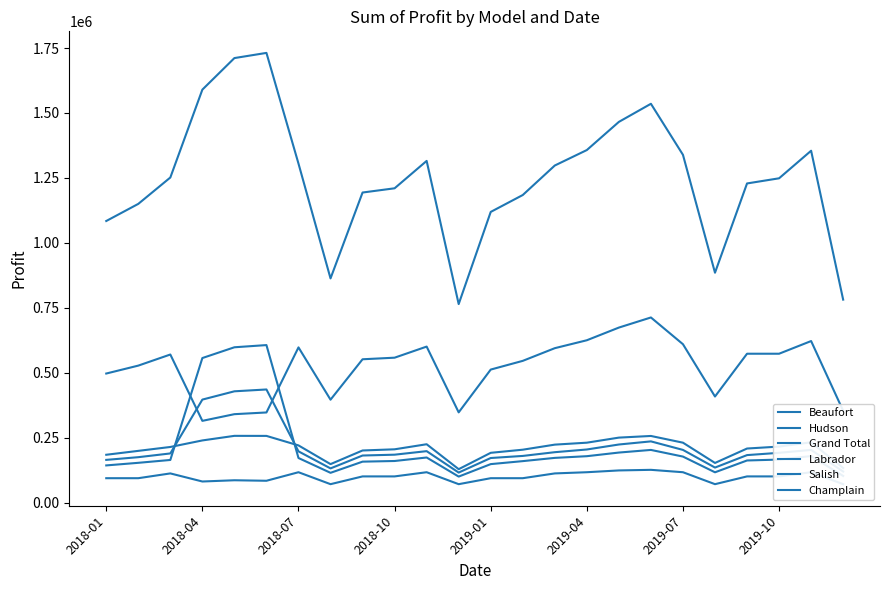

What value does the Hudson series have at 23?

103000.0